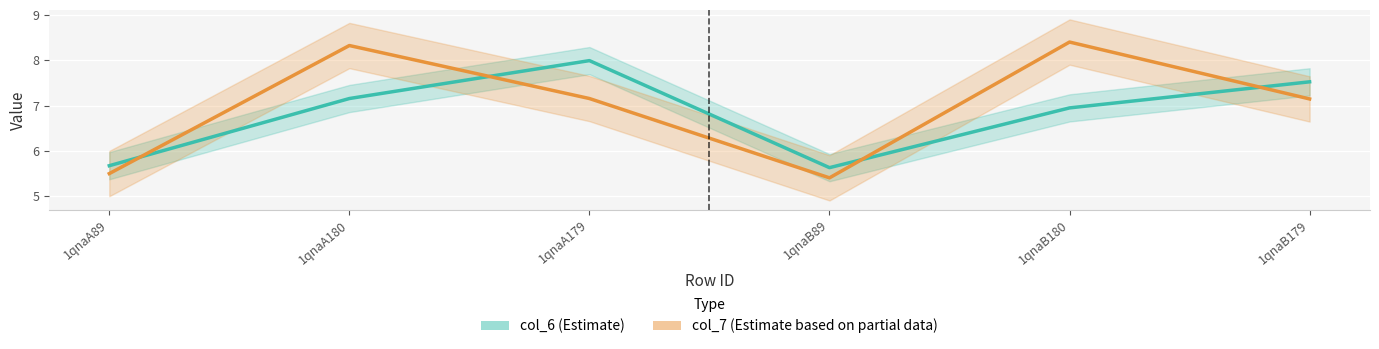

What are all the series names shown in the legend?

col_6, col_7